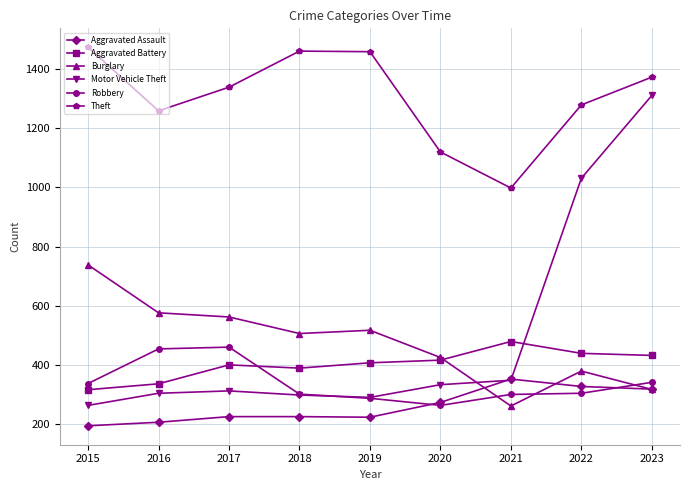

How many lines are shown in the chart?

6